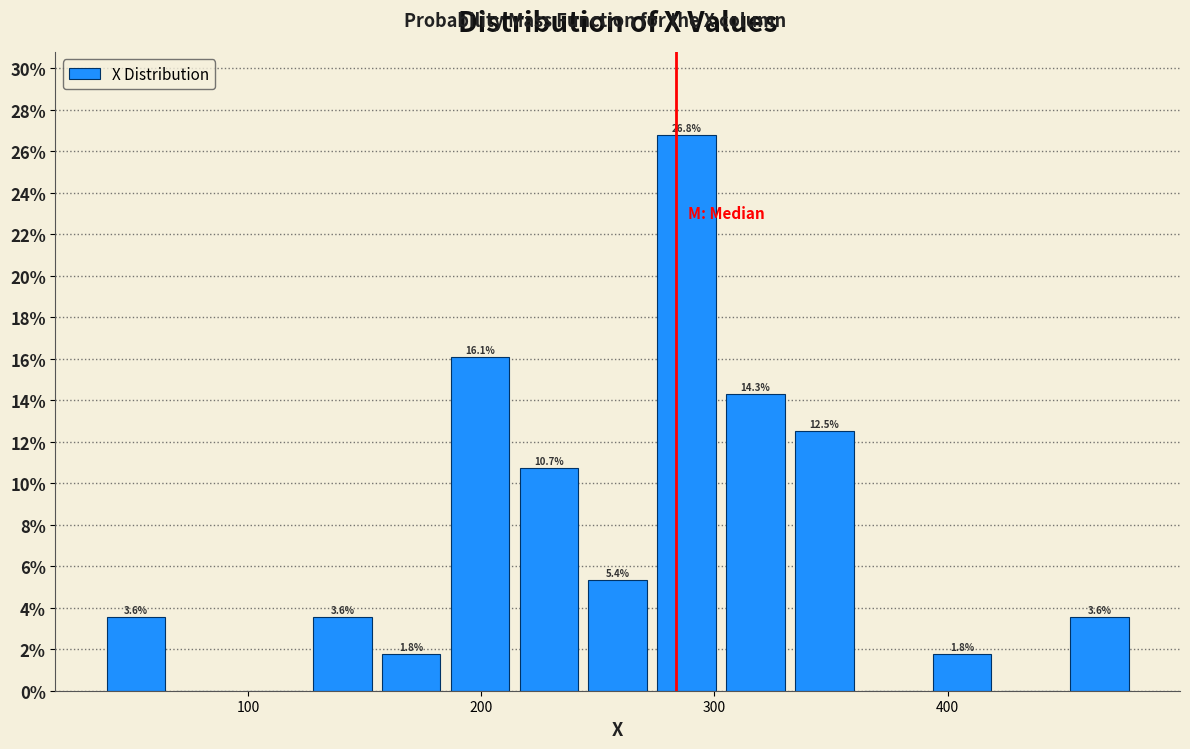

Read against the x-axis, roughly where is the centre of the tallest bar?

290